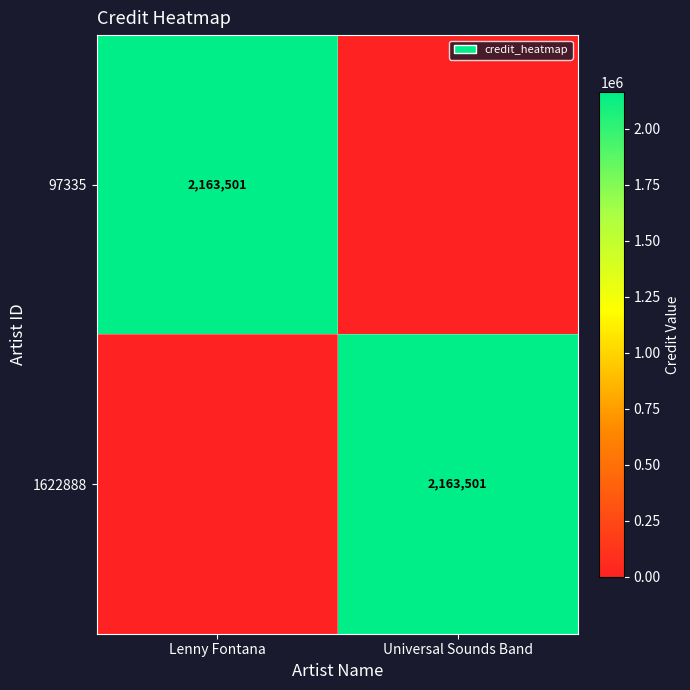

The value of 1622888 at Universal Sounds Band is 2163501. True or false?

True